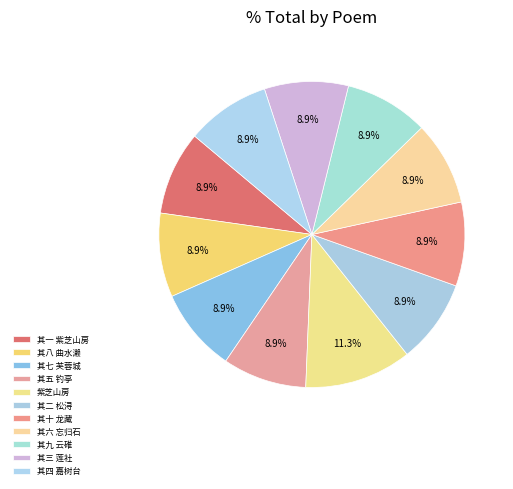

Combined, what portion of the pie is 其五 钓亭 and 其九 云碓?

17.7%